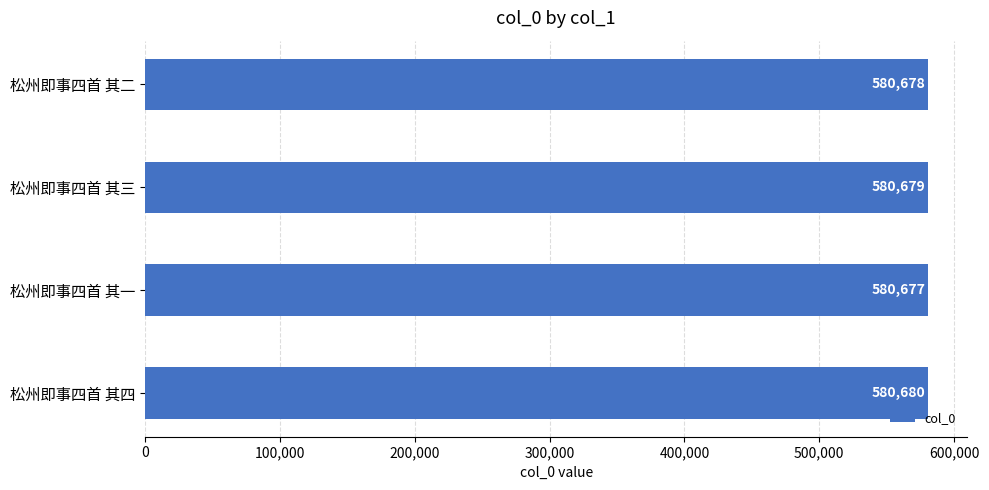

What is the smallest value displayed?

580677